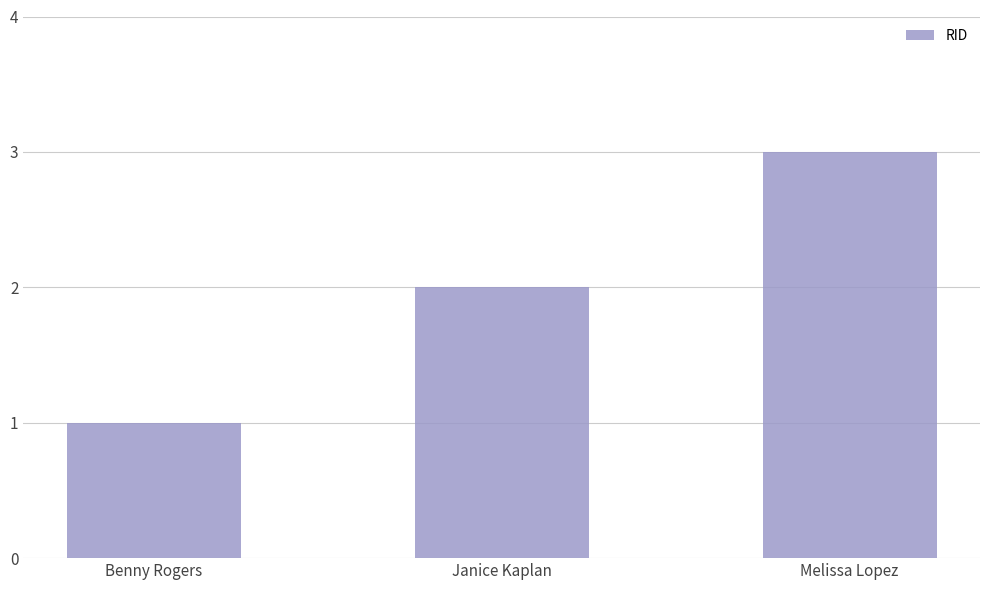

How many data points does each series have?

3